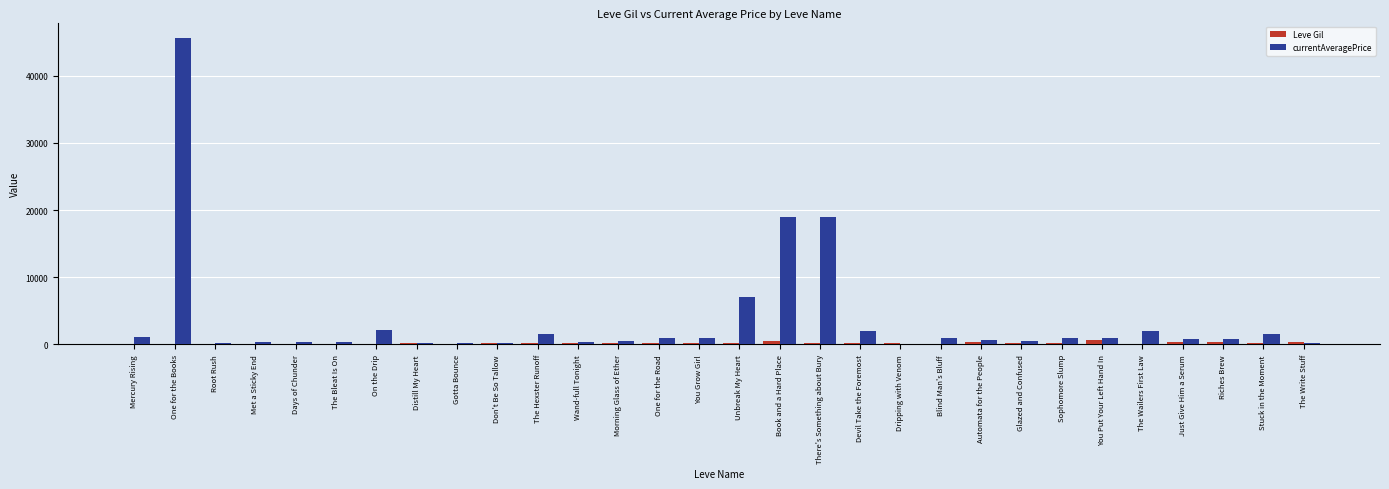

At which category is the sum across all series the highest?

One for the Books